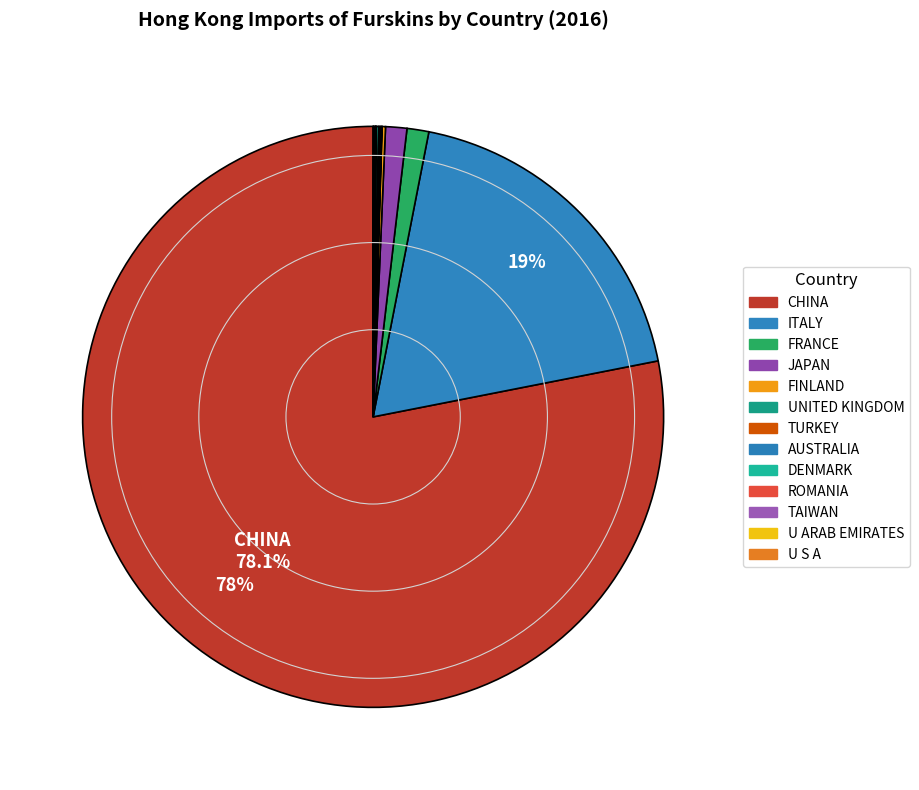

Which slice is the largest?

CHINA